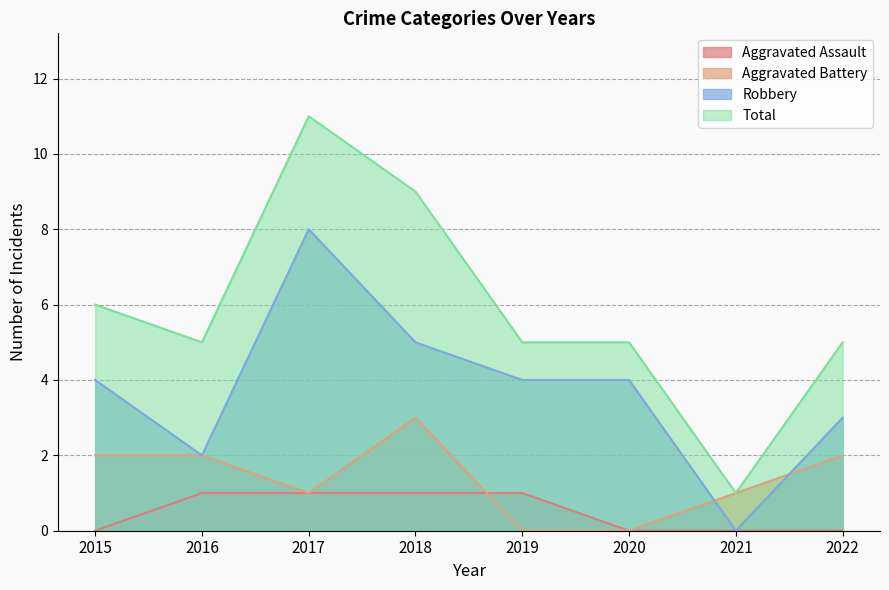

What is the sum of all Aggravated Assault values?

4